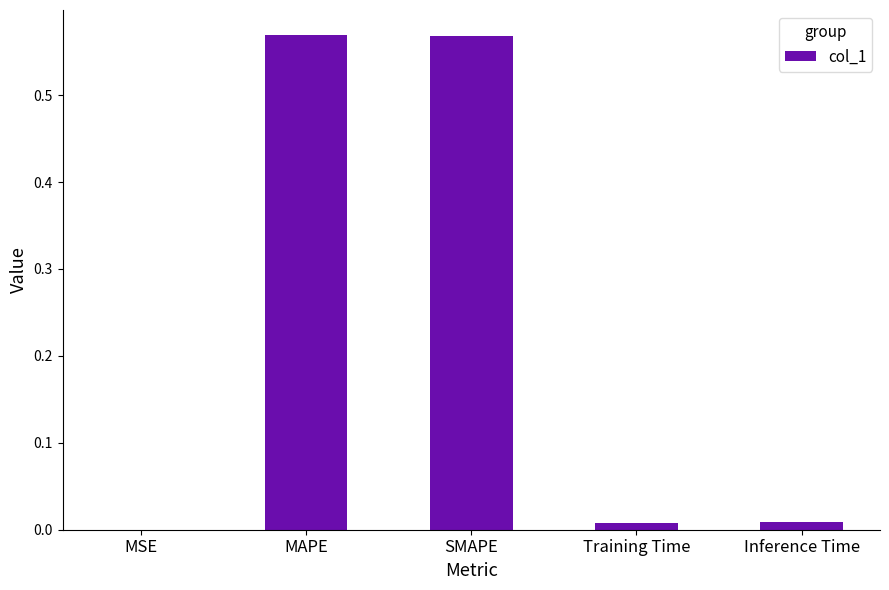

Is it true that the value at SMAPE is 0.2?

False